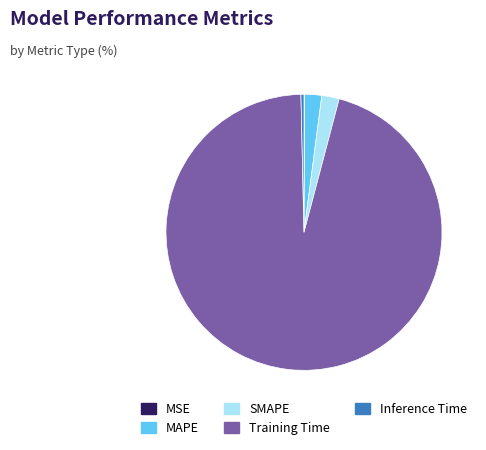

What is the largest slice in the pie chart?

Training Time